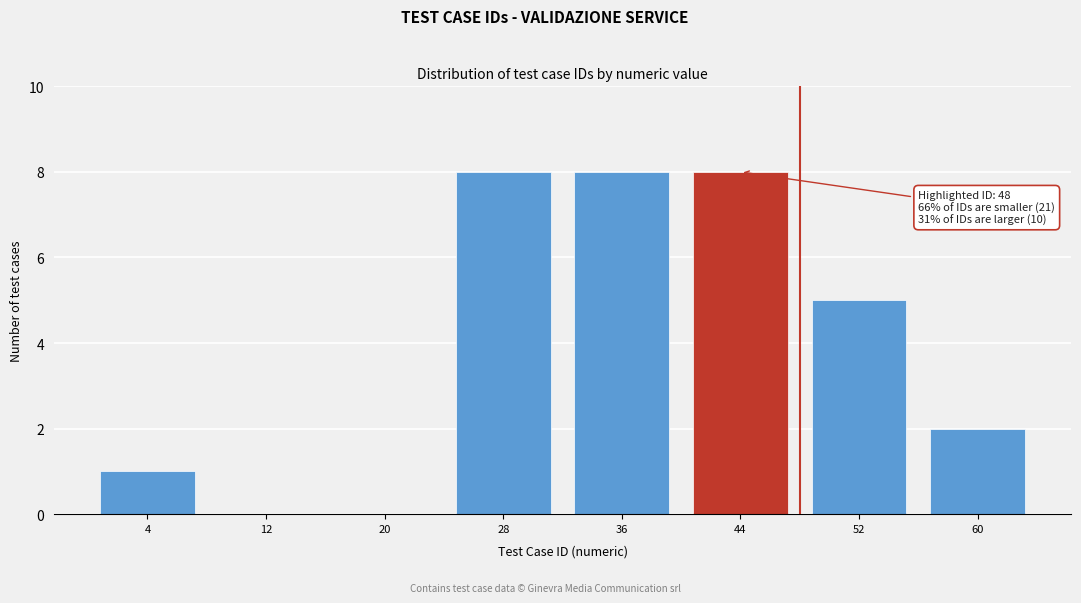

Reading left to right, transcribe all the data shown in this chart.

4=1	12=0	20=0	28=8	36=8	44=8	52=5	60=2